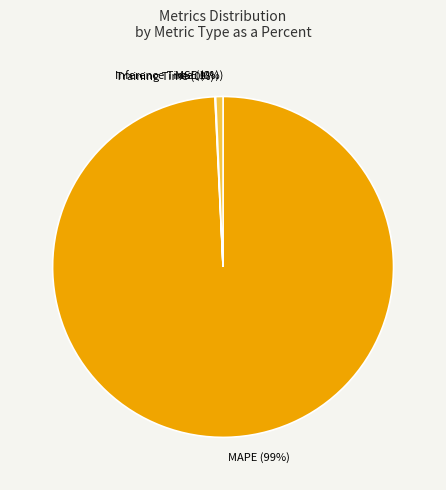

To the nearest percent, what is the difference between the largest and smallest slice percentages?

99%